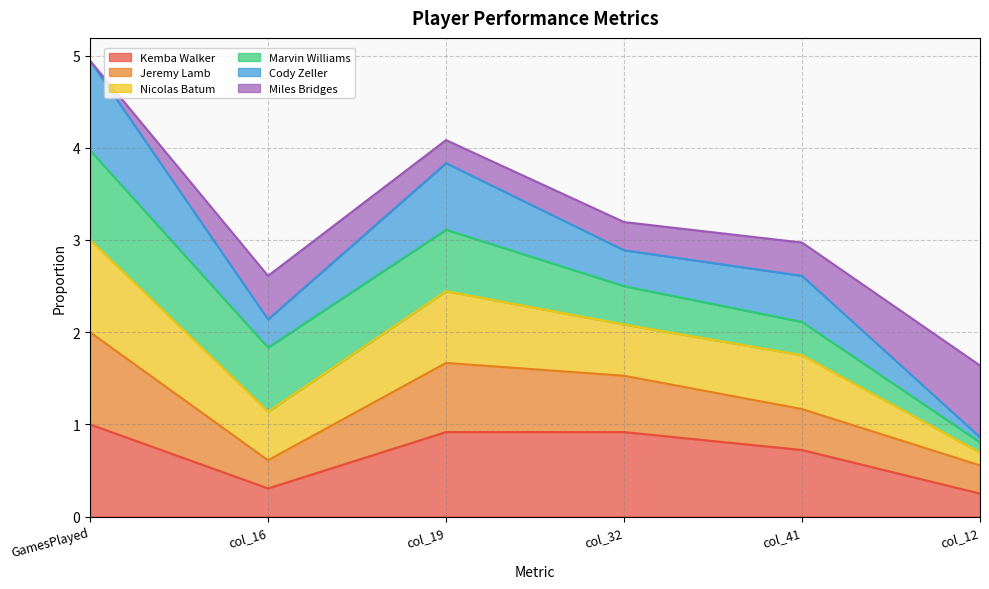

What is the total value across all series at col_32?

3.2